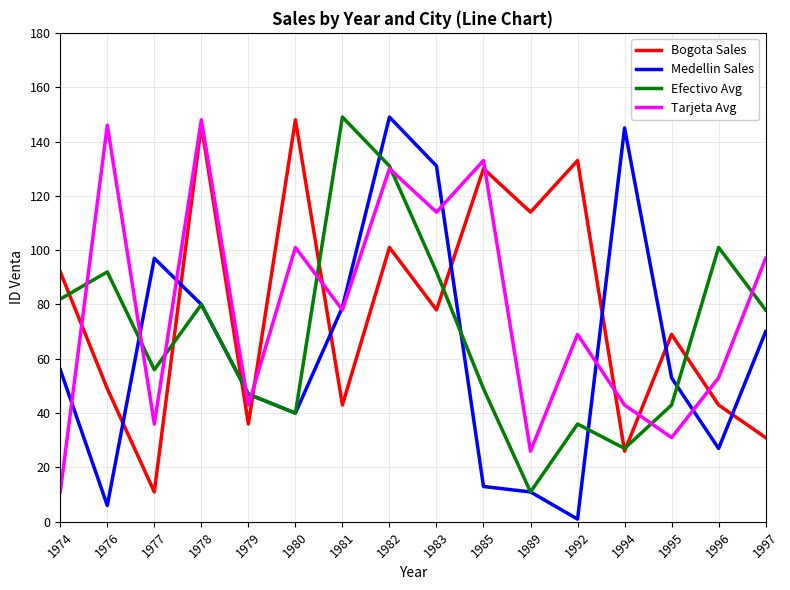

The Medellin Sales series shows 29 at 1983. True or false?

False